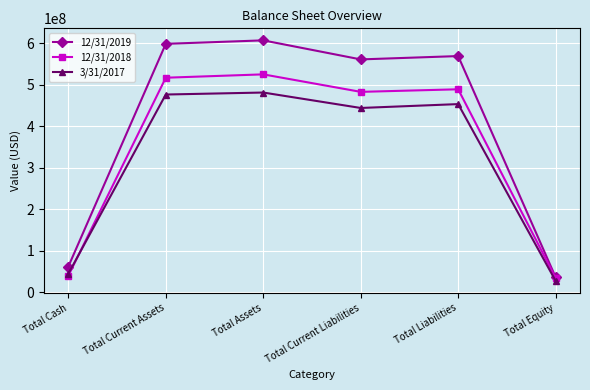

What value does the 12/31/2019 series have at Total Equity, to the nearest 10?

36657000